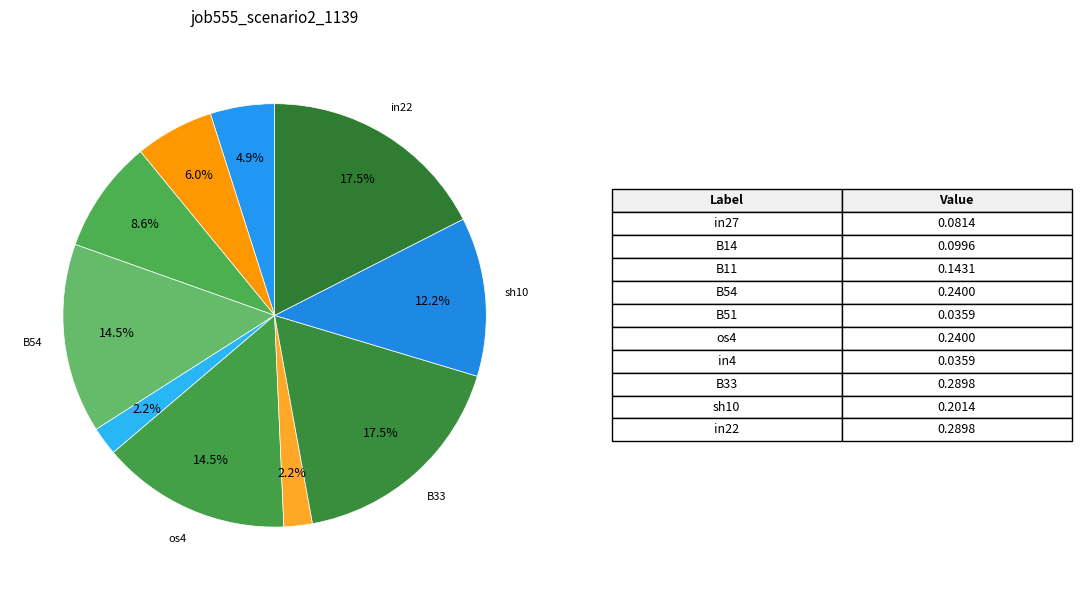

How many segments does this pie chart have?

10